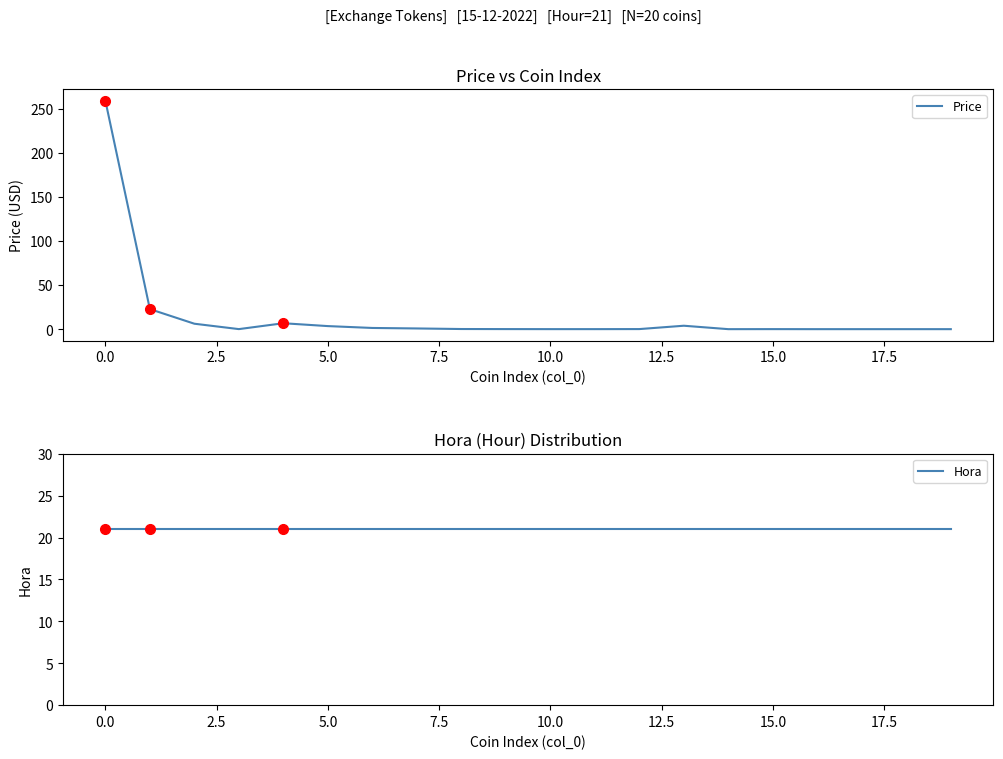

True or false: Price has more than 1 interior local peaks.

True